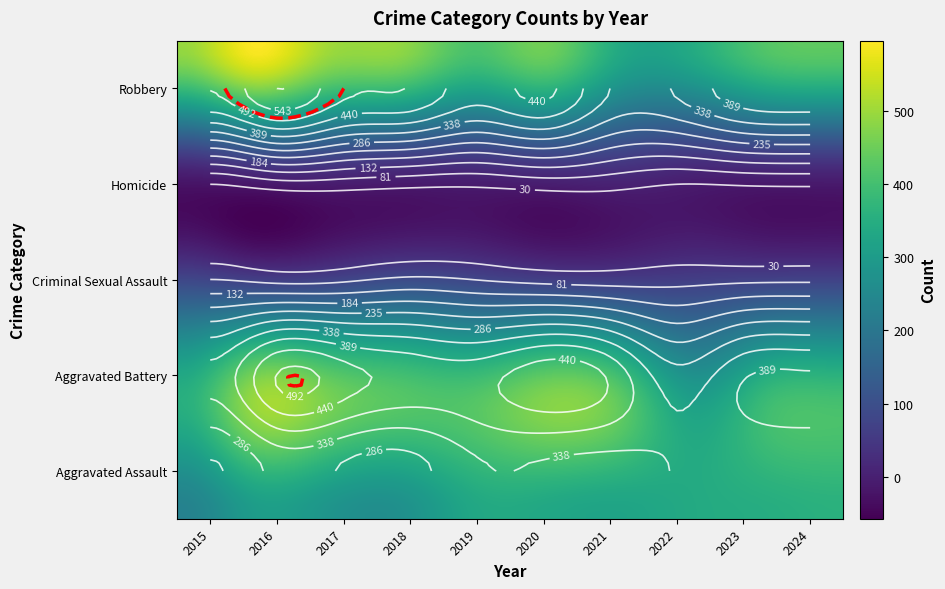

Reading left to right, list all the values displayed in this chart.

Aggravated Assault: 2015=230	2016=301	2017=281	2018=269	2019=331	2020=331	2021=322	2022=340	2023=348	2024=358
Aggravated Battery: 2015=353	2016=494	2017=463	2018=424	2019=419	2020=472	2021=431	2022=306	2023=384	2024=397
Criminal Sexual Assault: 2015=82	2016=64	2017=71	2018=92	2019=80	2020=64	2021=58	2022=63	2023=70	2024=72
Homicide: 2015=30	2016=59	2017=56	2018=44	2019=40	2020=54	2021=49	2022=30	2023=35	2024=38
Robbery: 2015=494	2016=595	2017=506	2018=489	2019=412	2020=454	2021=338	2022=345	2023=422	2024=434